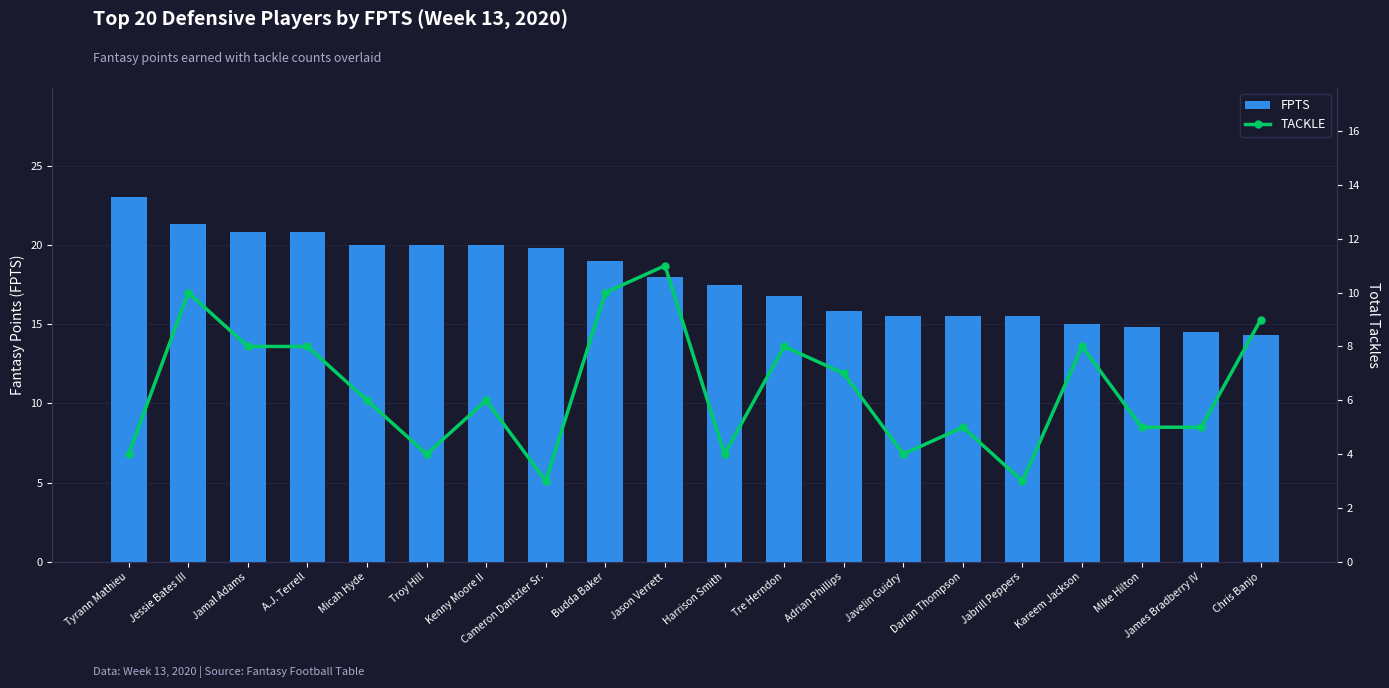

The value of FPTS at Harrison Smith is 17.5. True or false?

True